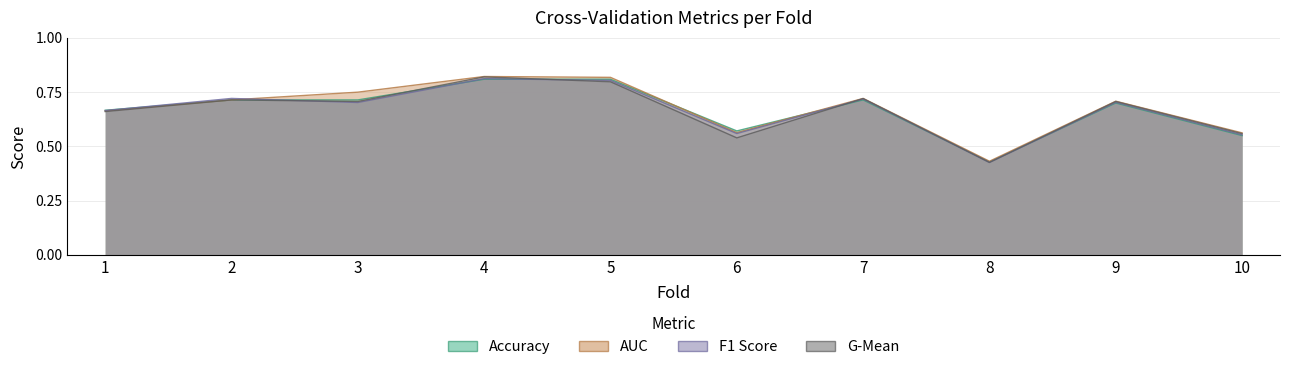

Which series has the largest total across all categories?

auc